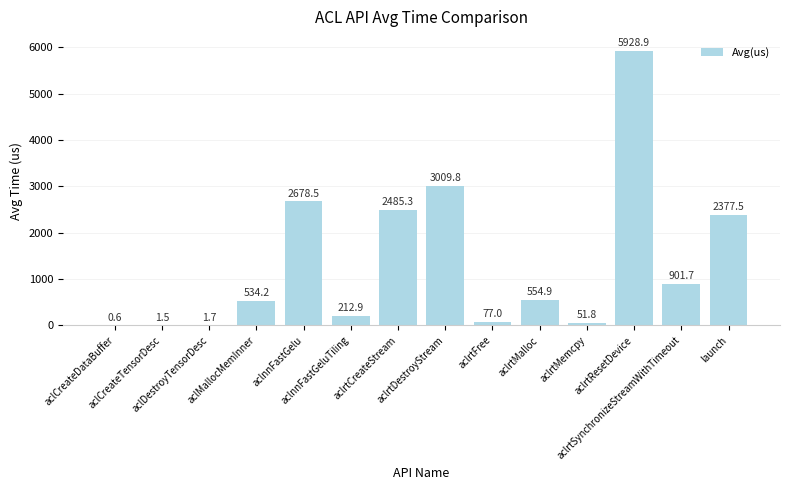

The value at launch is 1168.5. True or false?

False